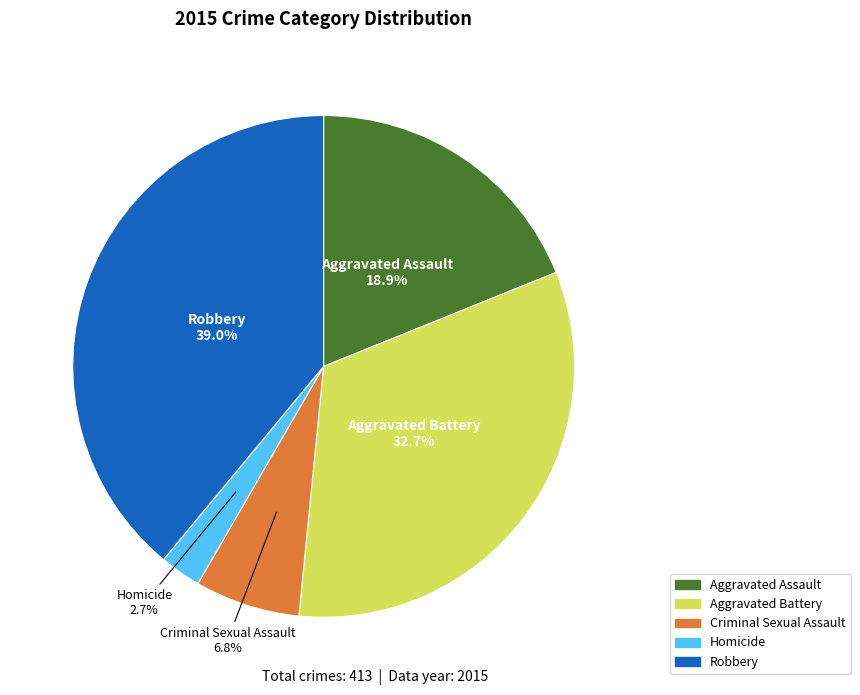

Which slice is the smallest?

Homicide